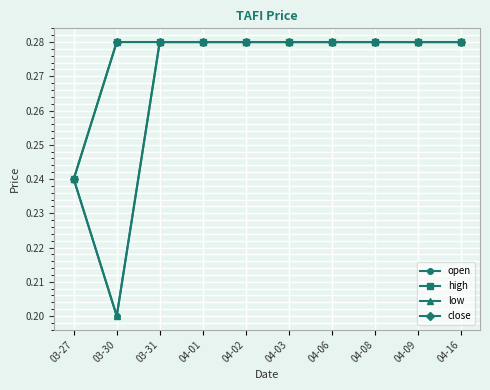

Which series has the largest total across all categories?

high